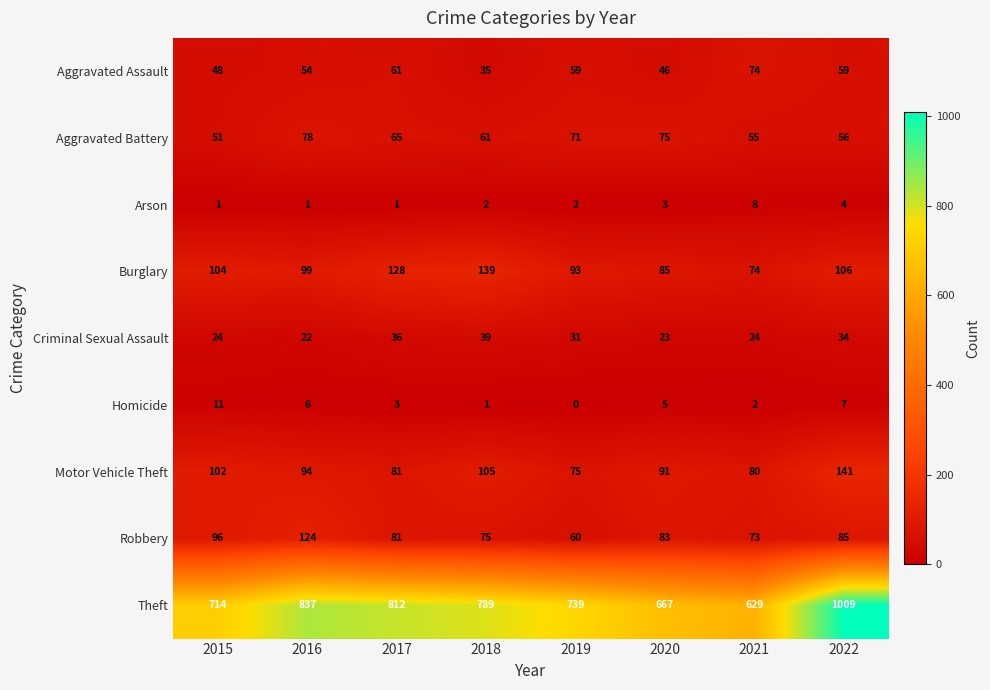

What is the total value across all series at 2020?

1078